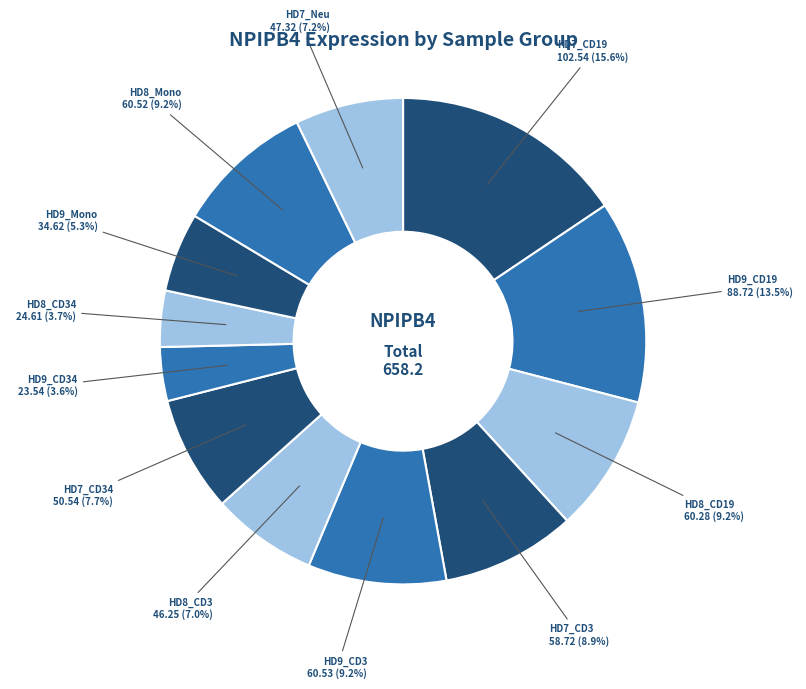

Which has a higher value, HD7_CD3 or HD8_CD3?

HD7_CD3